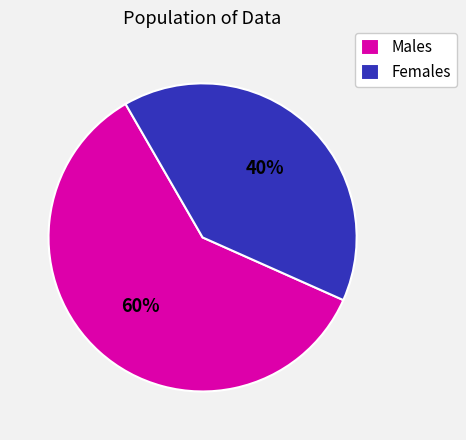

Is there any slice that represents more than half of the pie?

Yes